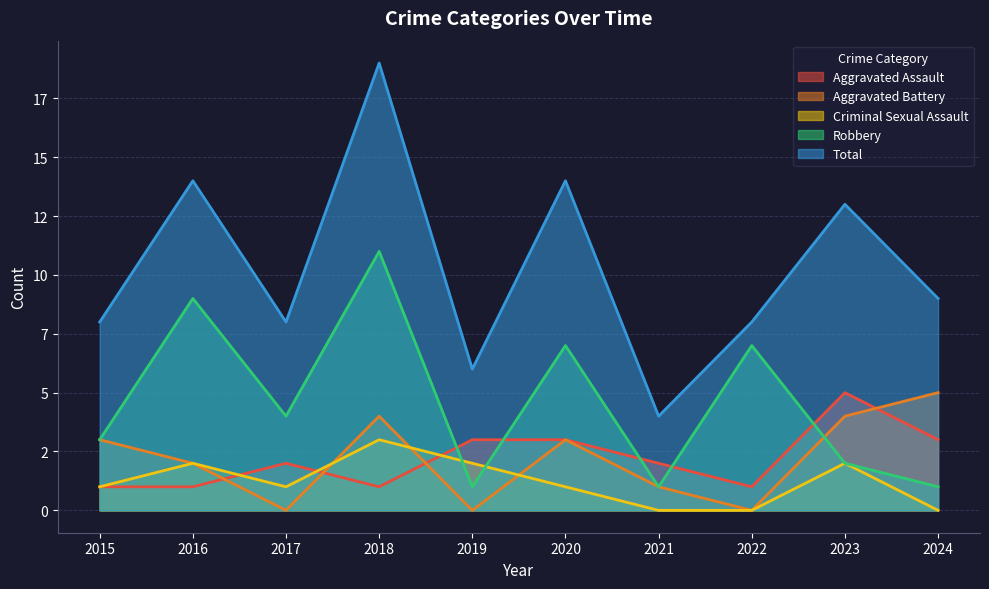

The value of Robbery at 2018 is 11. True or false?

True